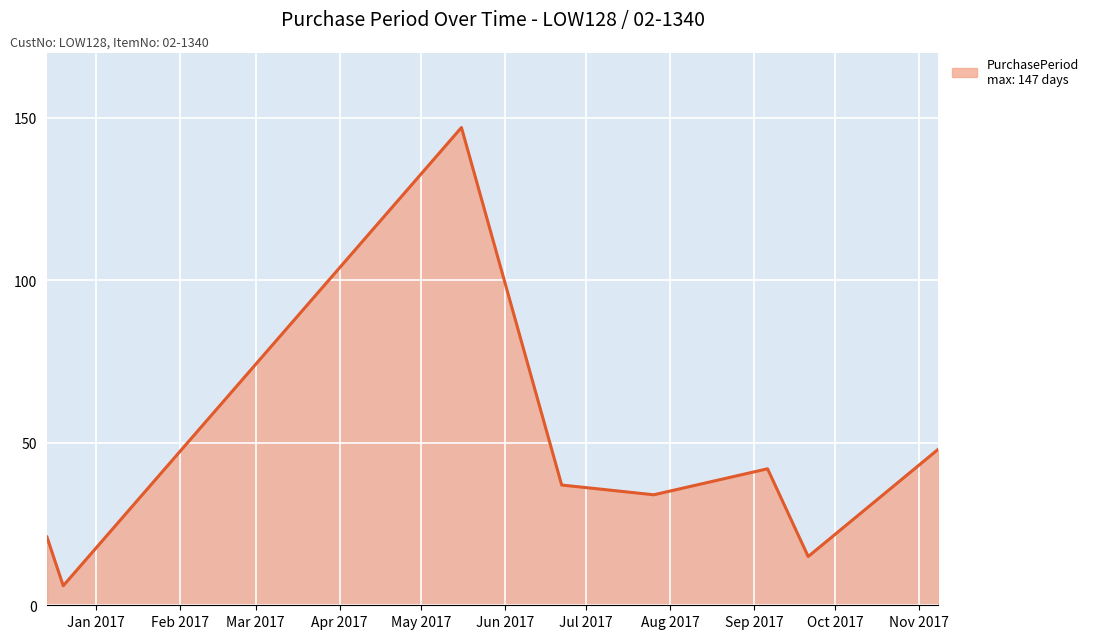

How many distinct data groups are displayed?

1